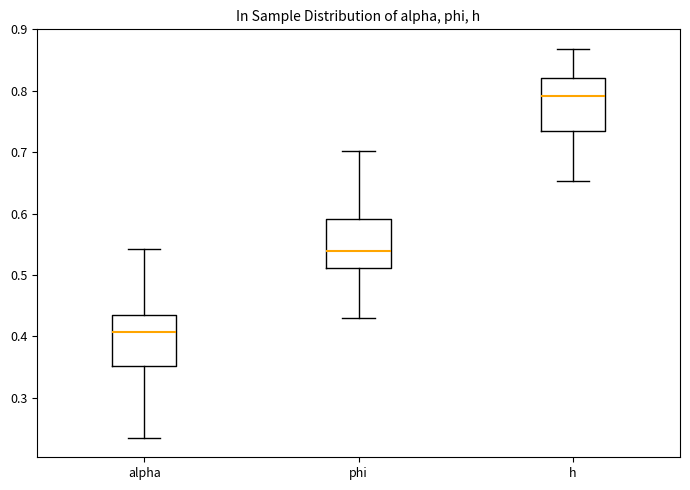

Where does the lower whisker of the box for phi end on the y-axis? The values are not printed on the chart, so give them approximately, as read against the axis.

0.43